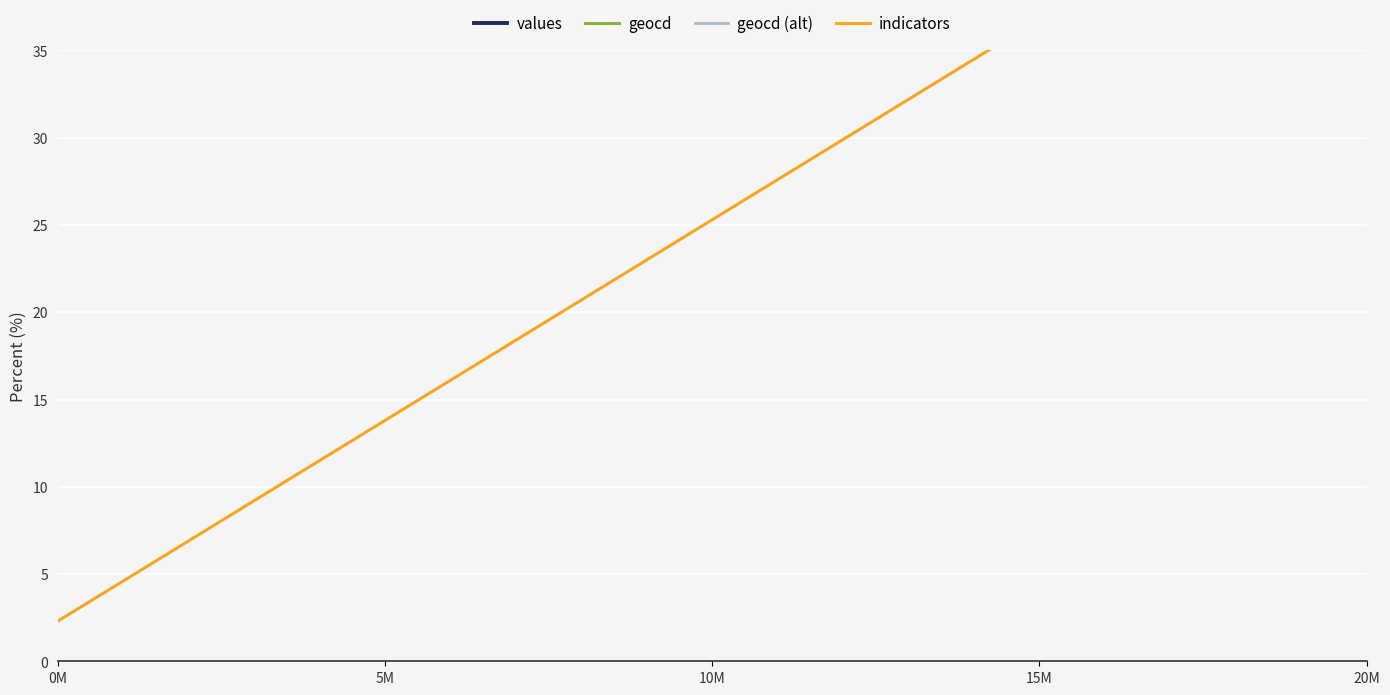

At which category does the chart reach its minimum across all series?

0M